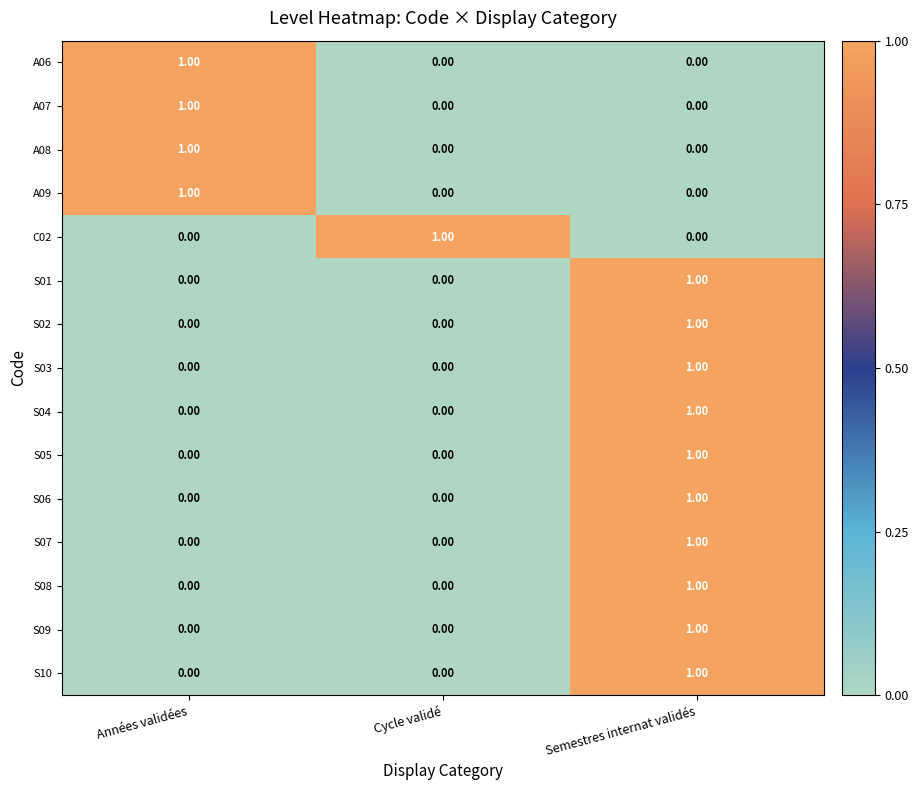

Which category has the highest value in the S08 series?

Semestres internat validés